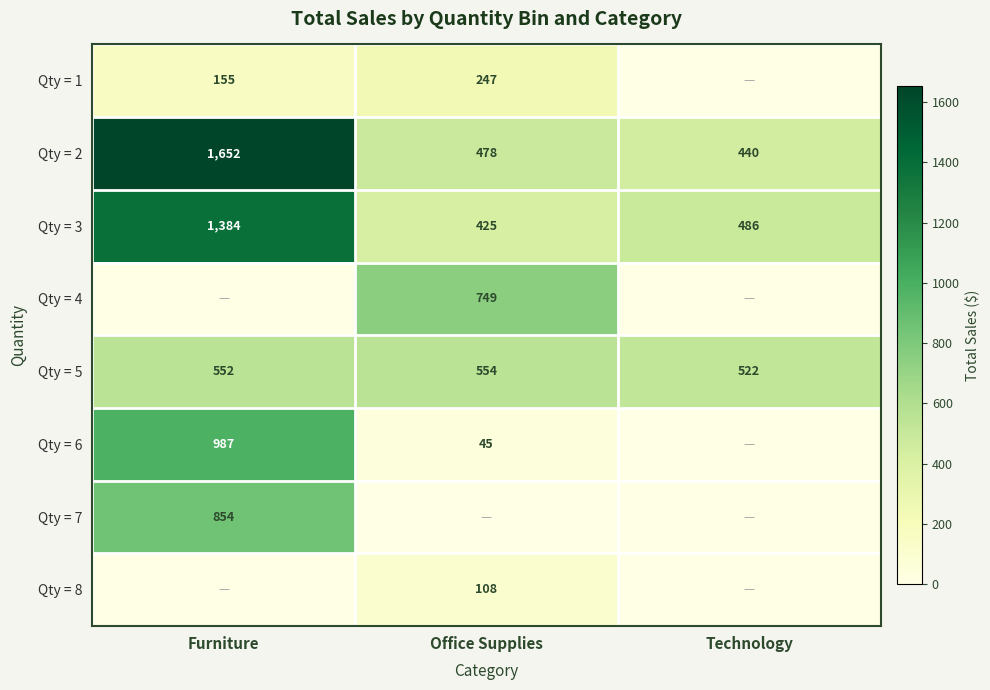

Rank the categories by Qty = 2 value from highest to lowest.

Furniture, Office Supplies, Technology